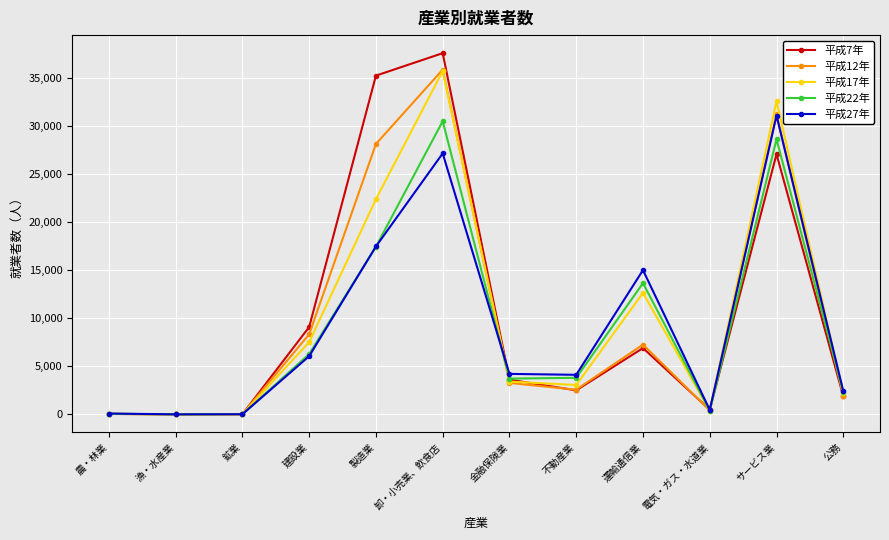

How many interior local valleys does the 平成27年 series have?

3